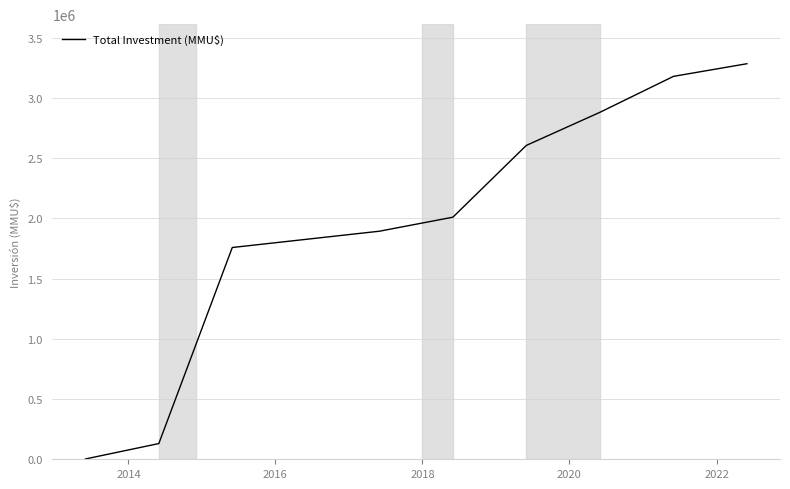

What is the difference between the maximum and minimum values?

3281974